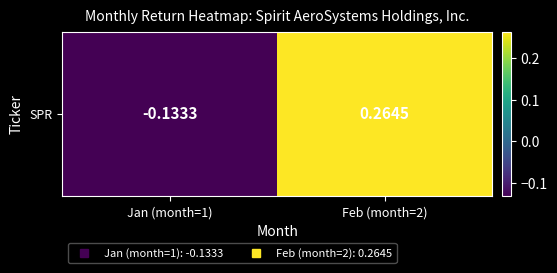

Reading left to right, list all the values displayed in this chart.

-0.1	0.3